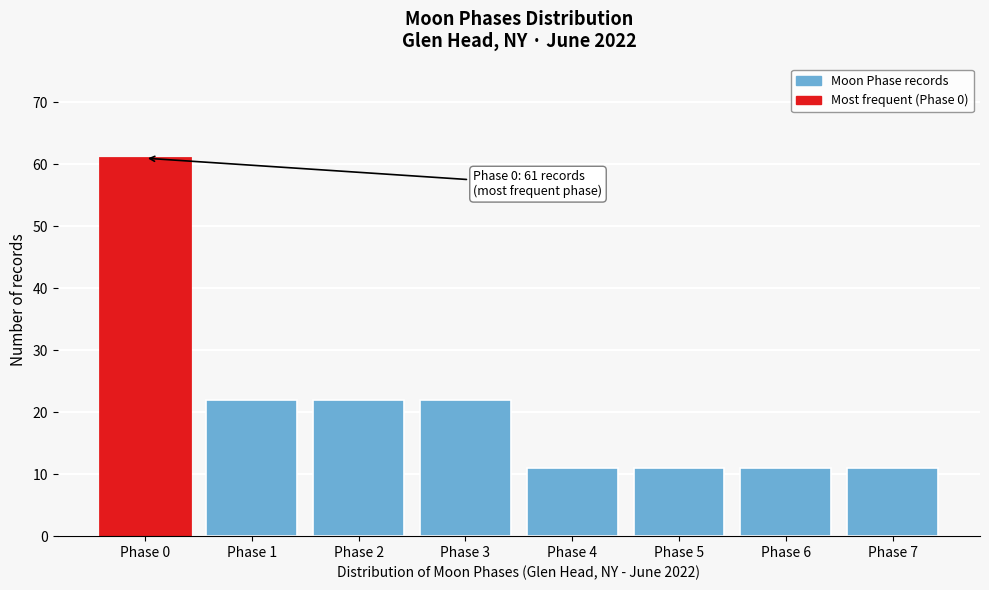

Reading left to right, list all the values displayed in this chart.

Phase 0=61	Phase 1=22	Phase 2=22	Phase 3=22	Phase 4=11	Phase 5=11	Phase 6=11	Phase 7=11